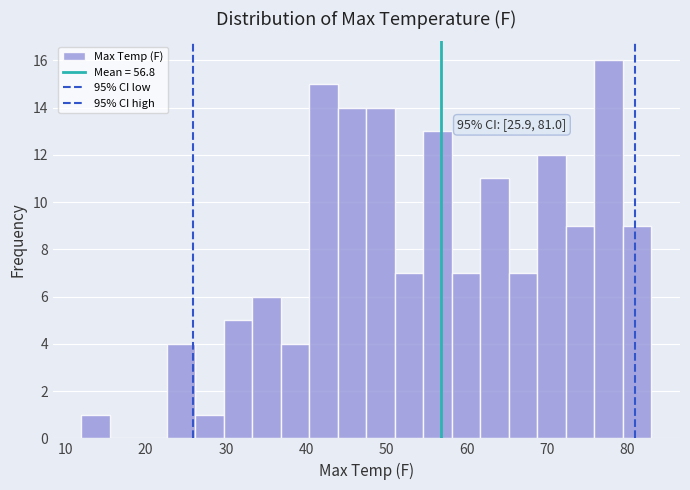

Around what value on the x-axis is the tallest bar? Give the approximate position of its centre, as read against the axis.

78